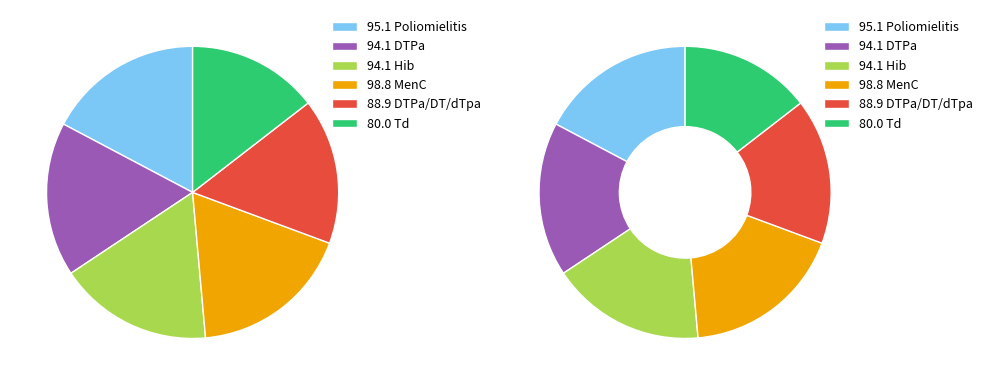

Does DTPa/DT/dTpa represent more than half of the total?

No